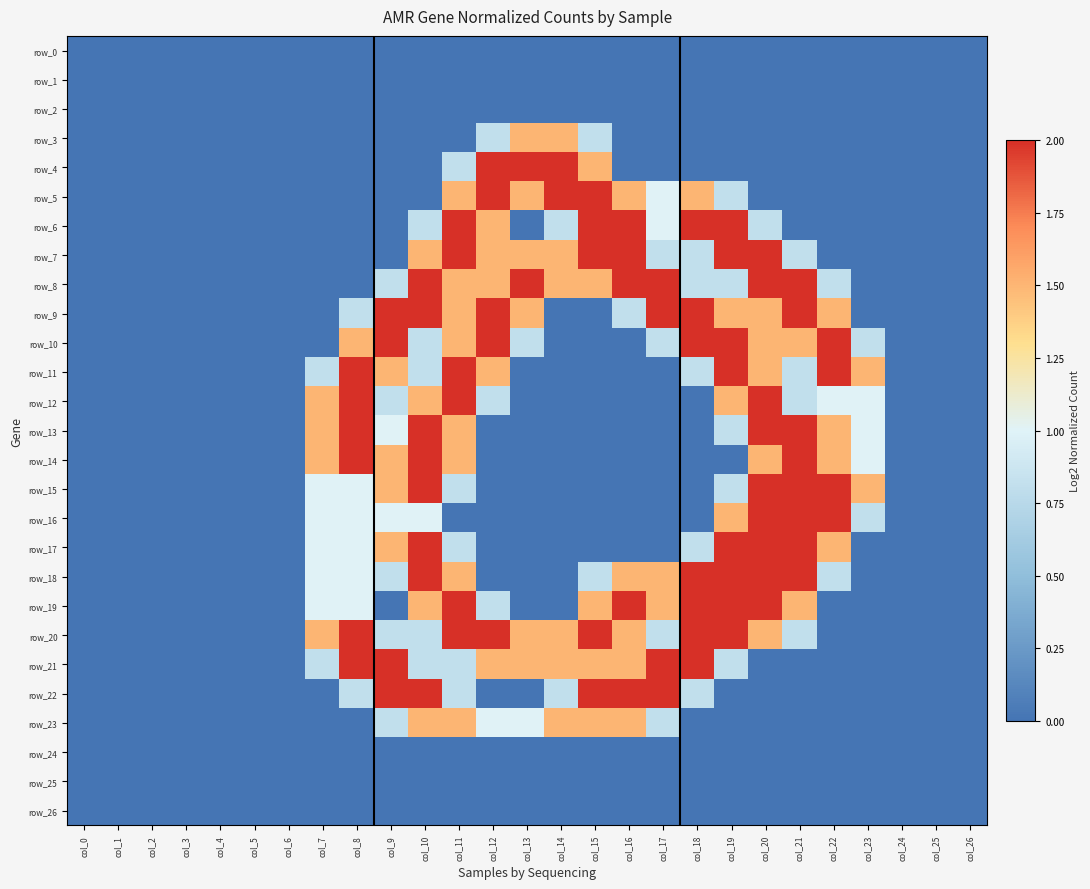

The row_16 series shows 2.0 at col_21. True or false?

True